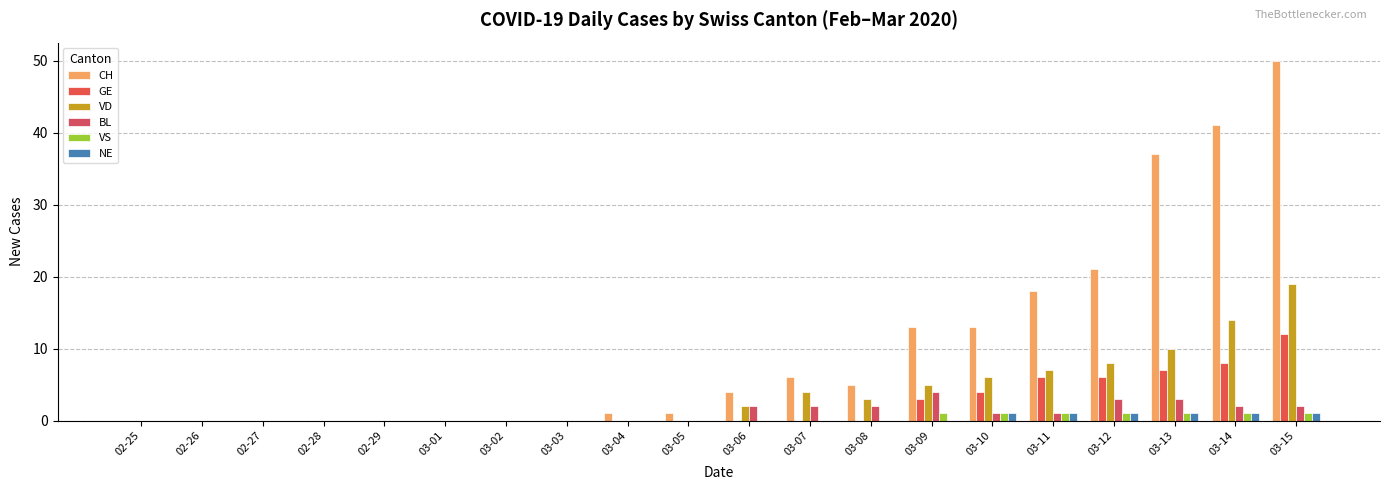

How many groups of bars are there?

20